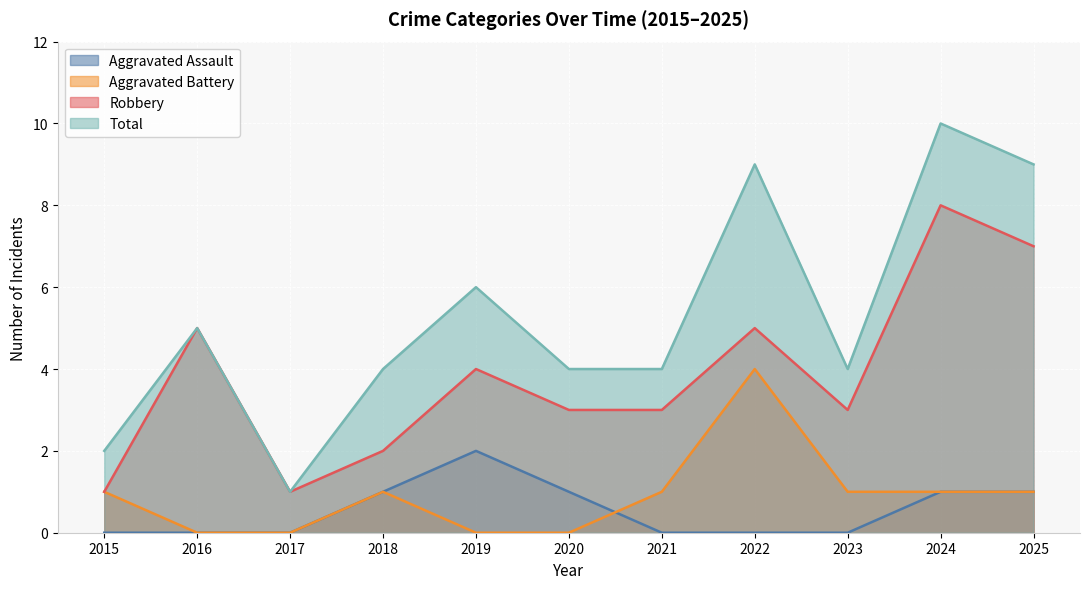

At which label does Aggravated Assault reach its minimum?

2015